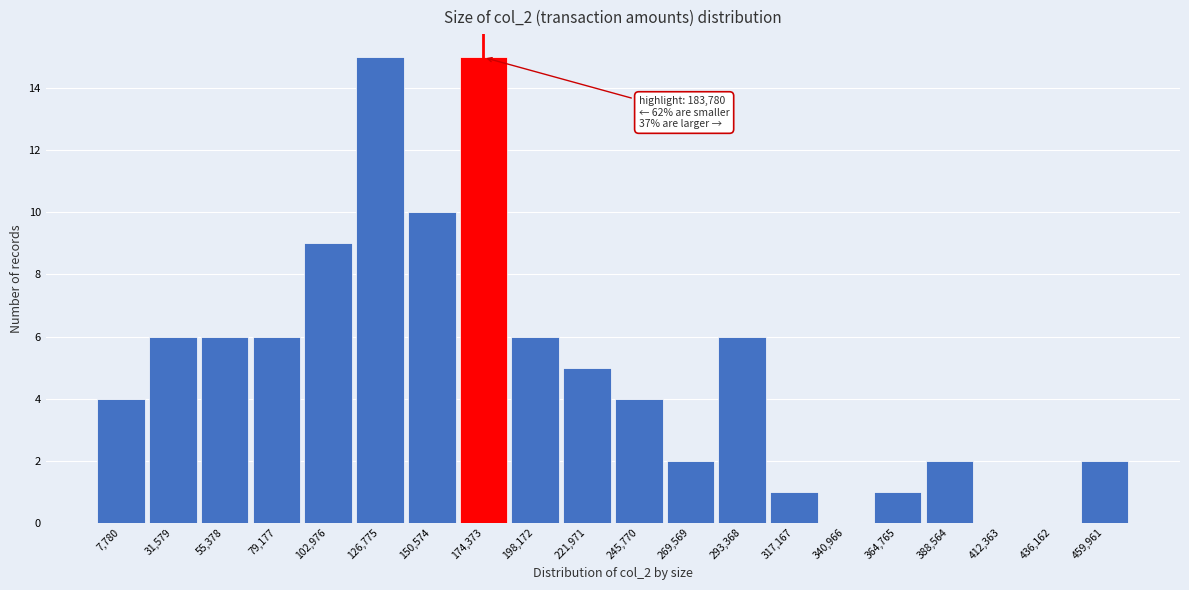

Reading left to right, list all the values displayed in this chart.

7,780=4	31,579=6	55,378=6	79,177=6	102,976=9	126,775=15	150,574=10	174,373=15	198,172=6	221,971=5	245,770=4	269,569=2	293,368=6	317,167=1	340,966=0	364,765=1	388,564=2	412,363=0	436,162=0	459,961=2